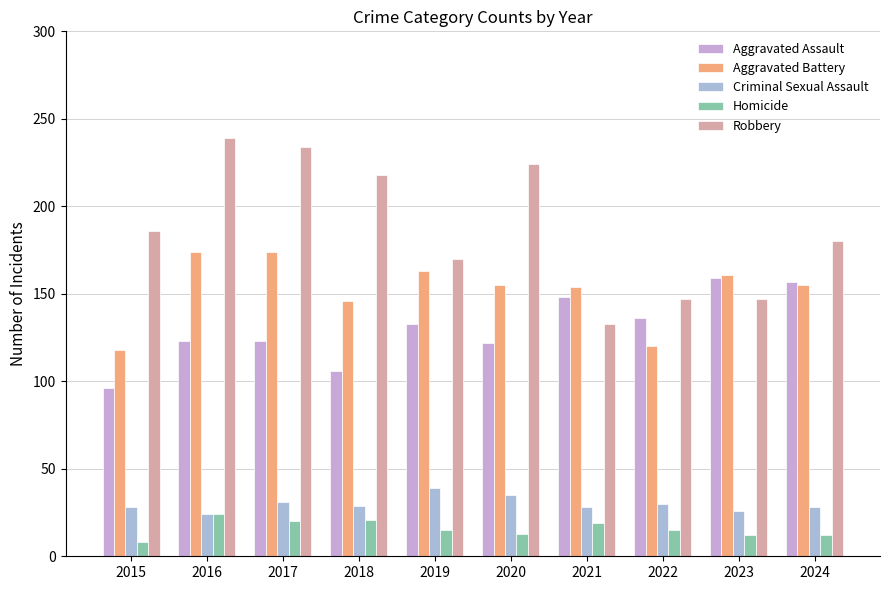

Reading left to right, extract all data points from this chart.

Aggravated Assault: 2015=96	2016=123	2017=123	2018=106	2019=133	2020=122	2021=148	2022=136	2023=159	2024=157
Aggravated Battery: 2015=118	2016=174	2017=174	2018=146	2019=163	2020=155	2021=154	2022=120	2023=161	2024=155
Criminal Sexual Assault: 2015=28	2016=24	2017=31	2018=29	2019=39	2020=35	2021=28	2022=30	2023=26	2024=28
Homicide: 2015=8	2016=24	2017=20	2018=21	2019=15	2020=13	2021=19	2022=15	2023=12	2024=12
Robbery: 2015=186	2016=239	2017=234	2018=218	2019=170	2020=224	2021=133	2022=147	2023=147	2024=180